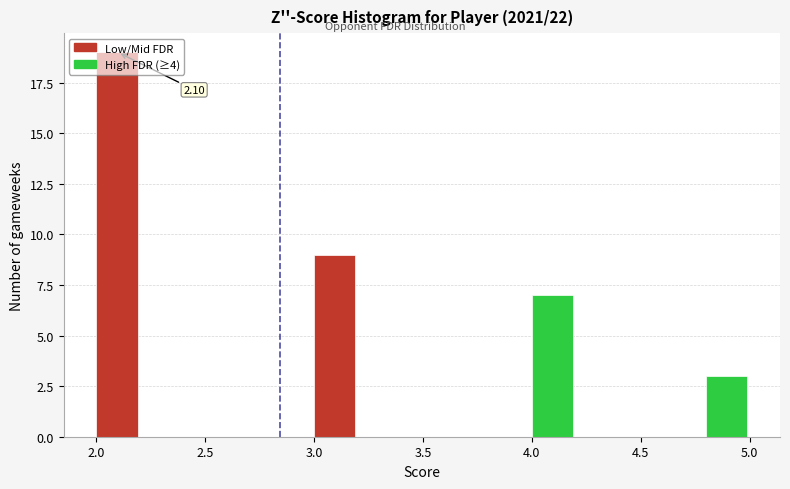

Which range on the x-axis has the tallest bar?

2.0 to 2.2